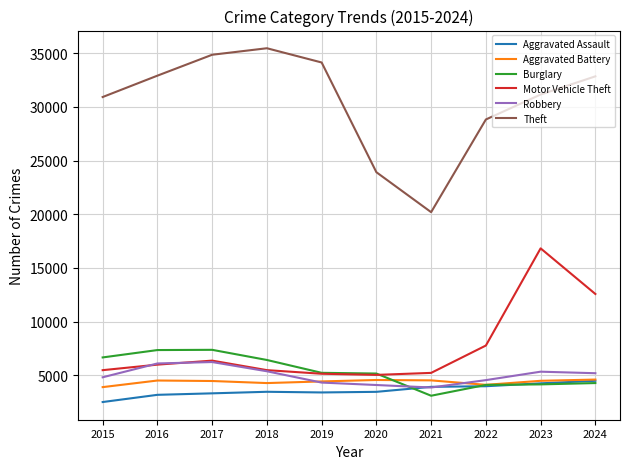

Which series has the largest total across all categories?

Theft